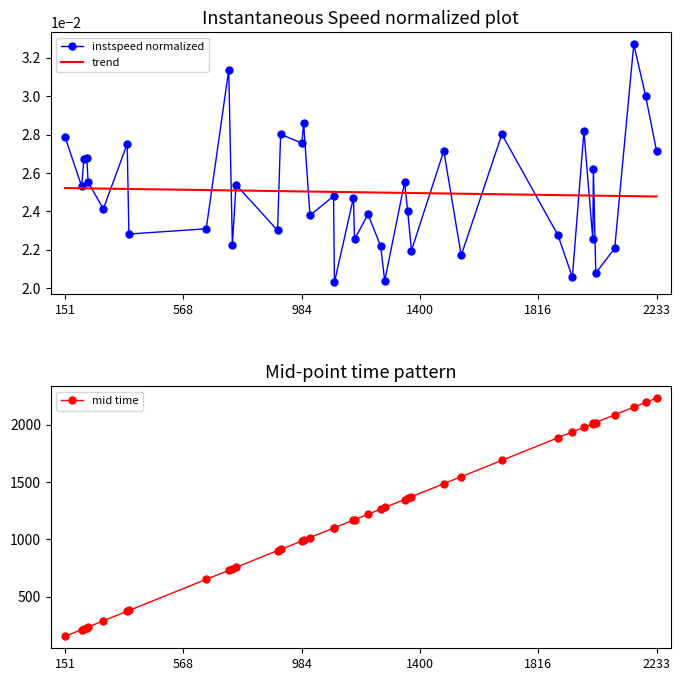

At which label does mid time reach its minimum?

151